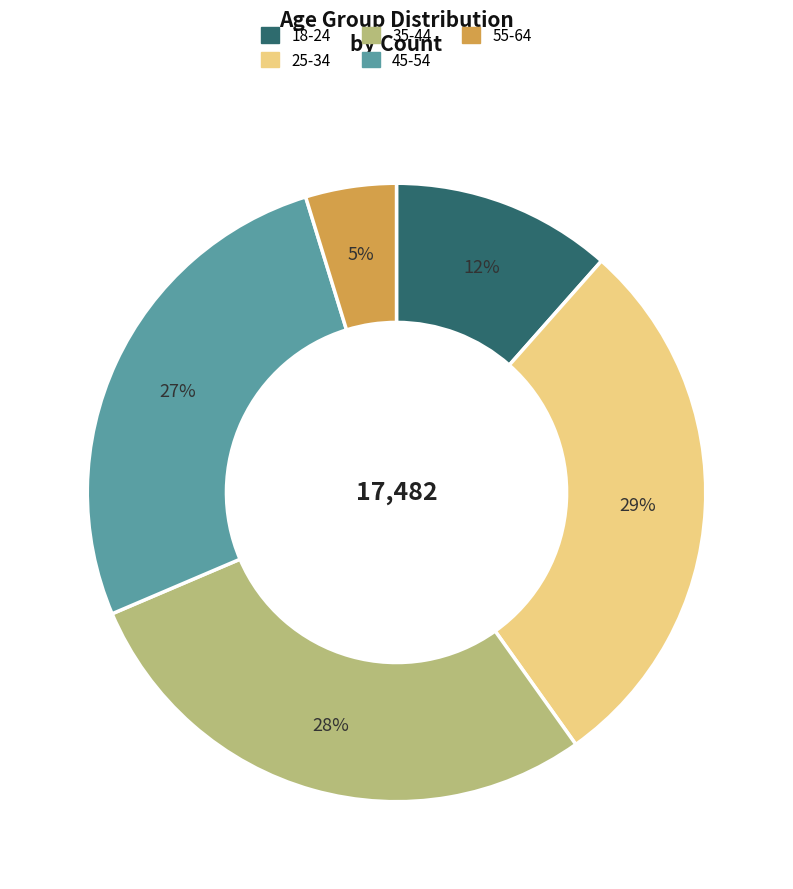

To the nearest percent, what is the average slice percentage?

20%